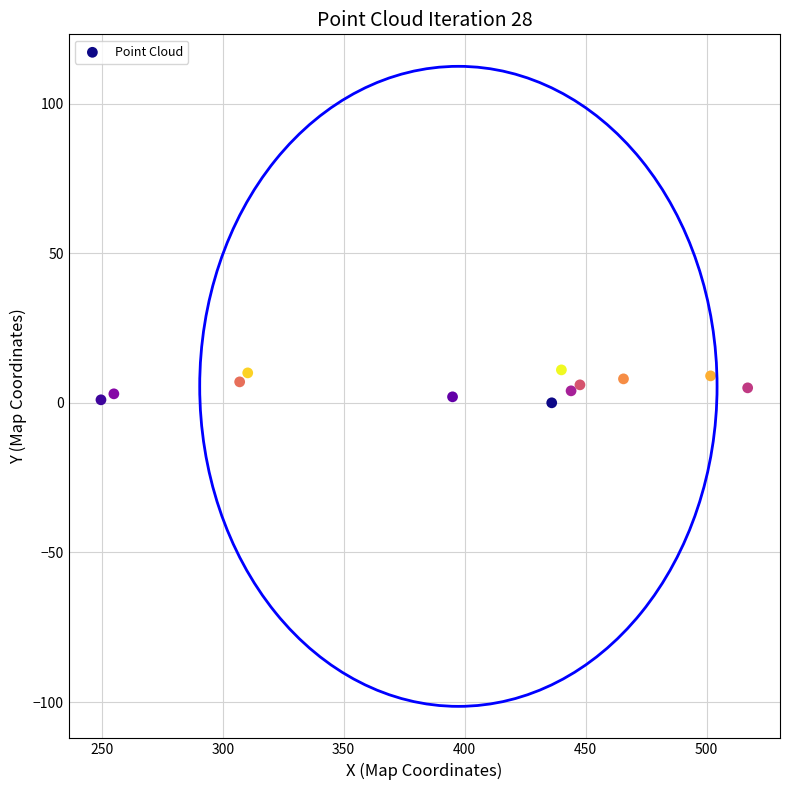

What is the average Y value?

6